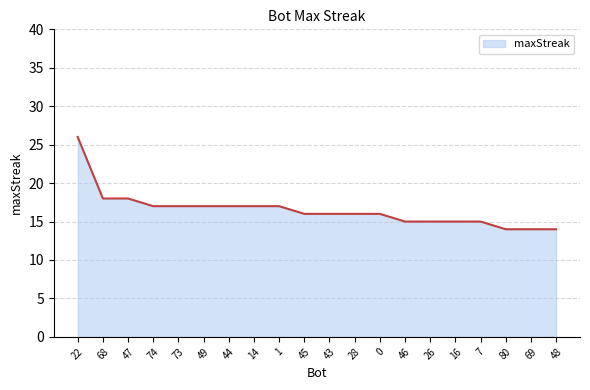

Does the chart display data point markers on the line(s)?

No